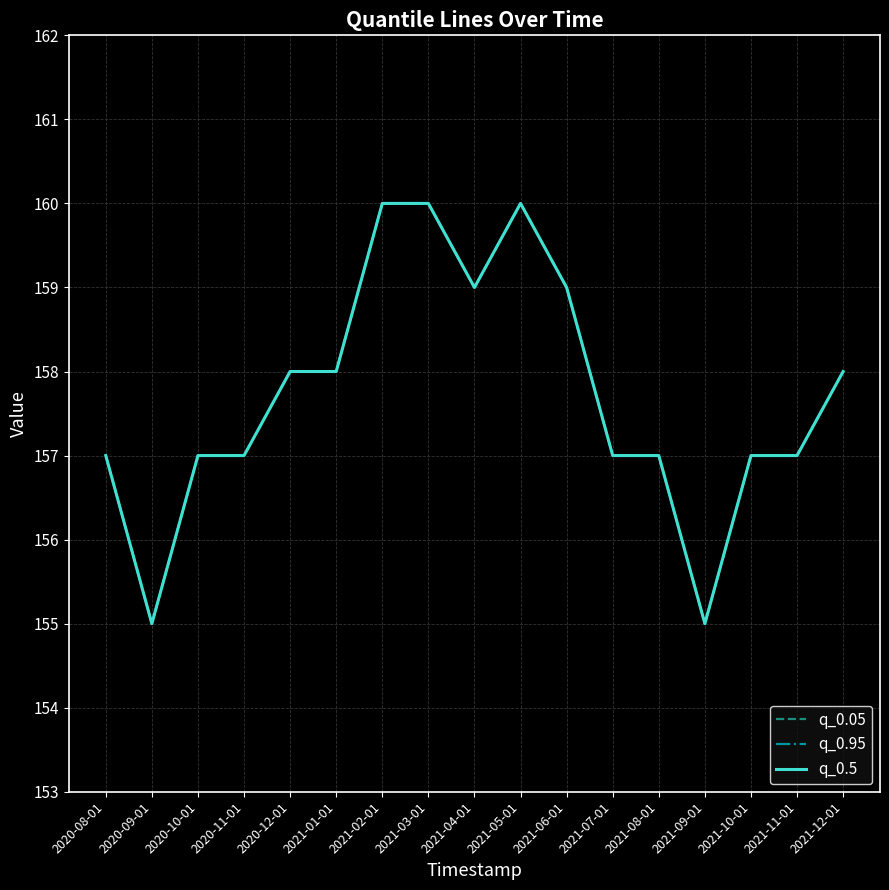

Does the chart have visible grid lines?

Yes